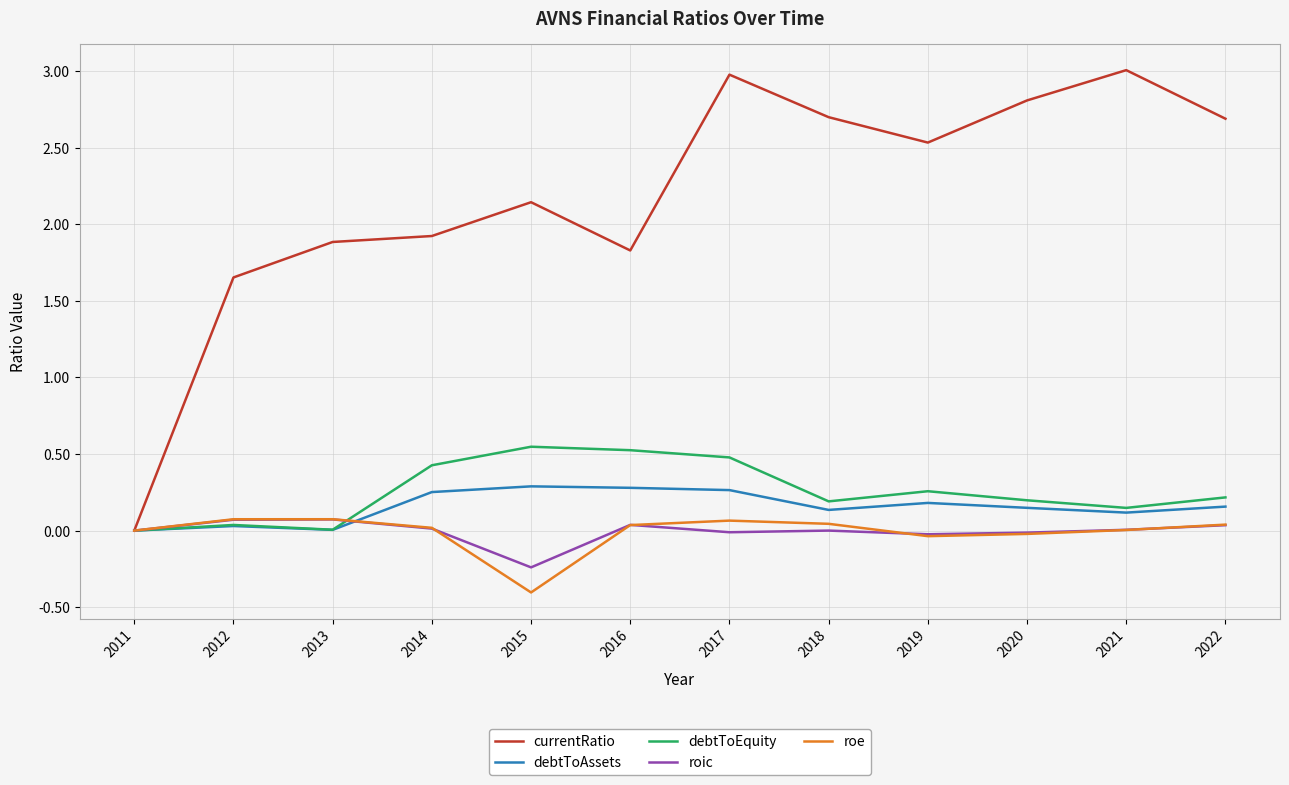

Which category has the lowest value in the roic series?

2015